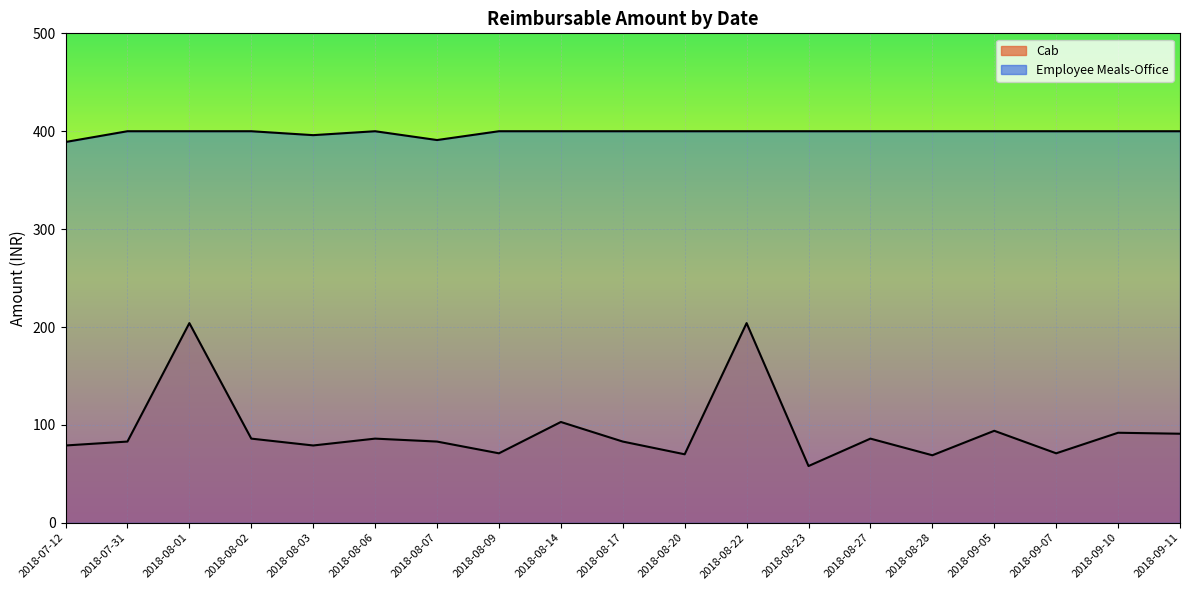

True or false: Employee Meals-Office and Cab intersect in this chart.

False